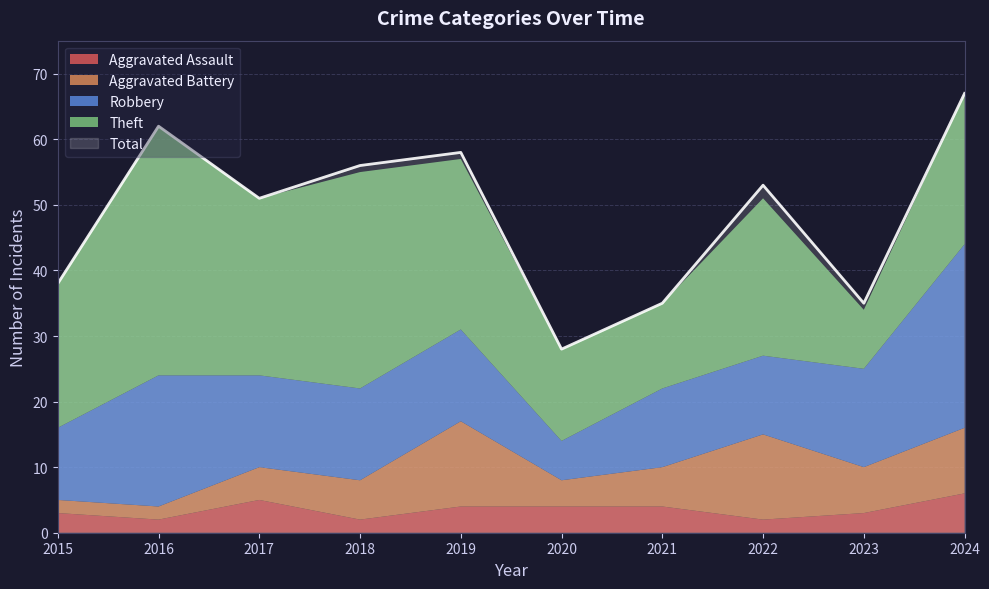

Rank the series by their maximum value, from lowest to highest.

Aggravated Assault, Aggravated Battery, Robbery, Theft, Total